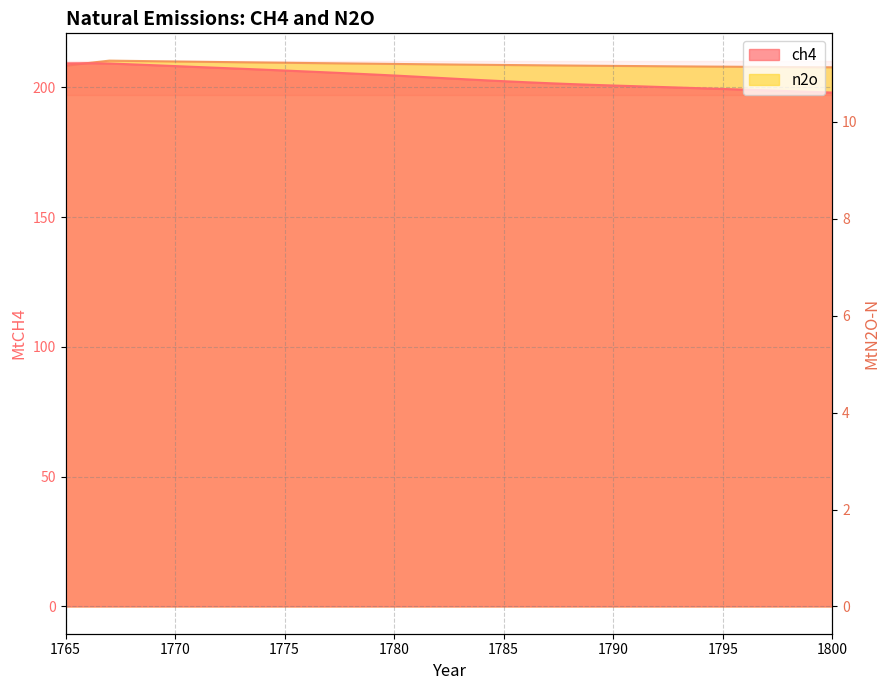

True or false: ch4 has a value of 122.5 at 1798.

False